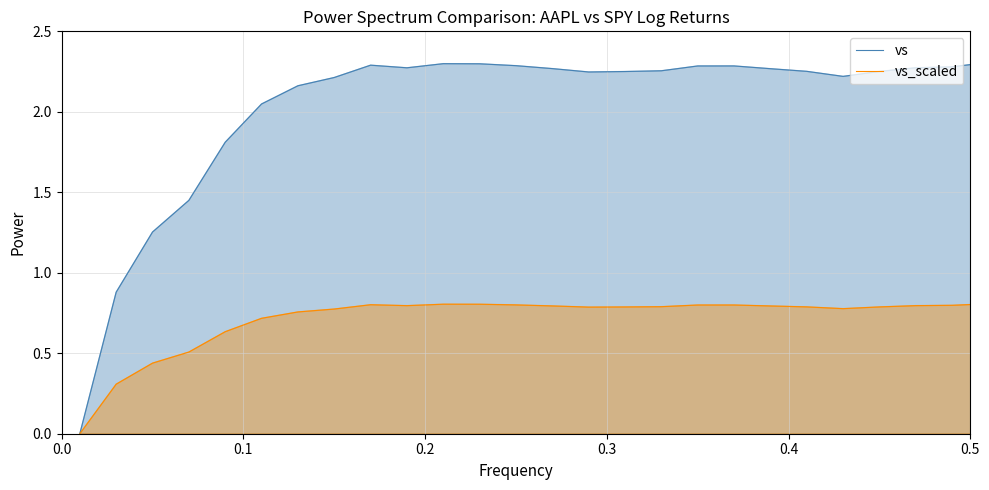

List the series in order of their peak value, highest first.

vs, vs_scaled